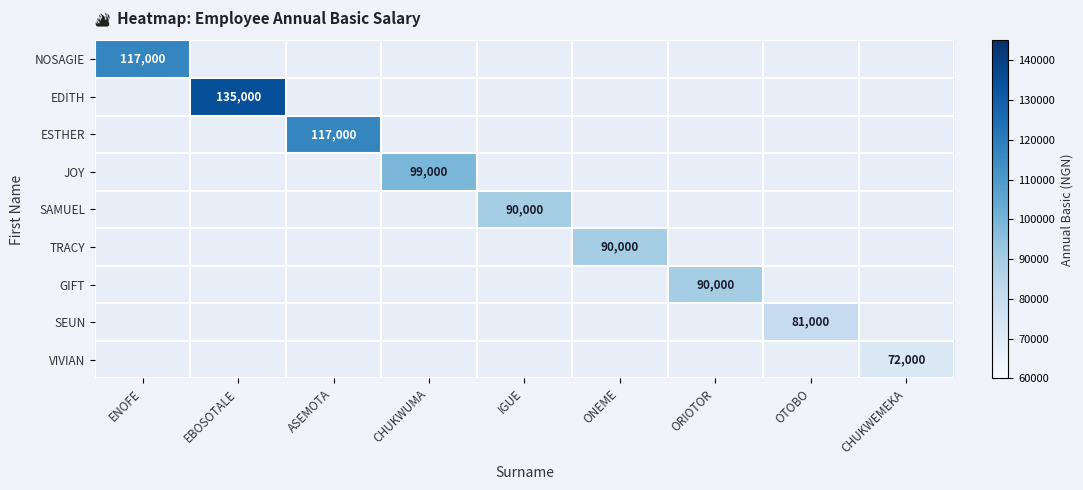

The JOY series shows 41433 at CHUKWUMA. True or false?

False